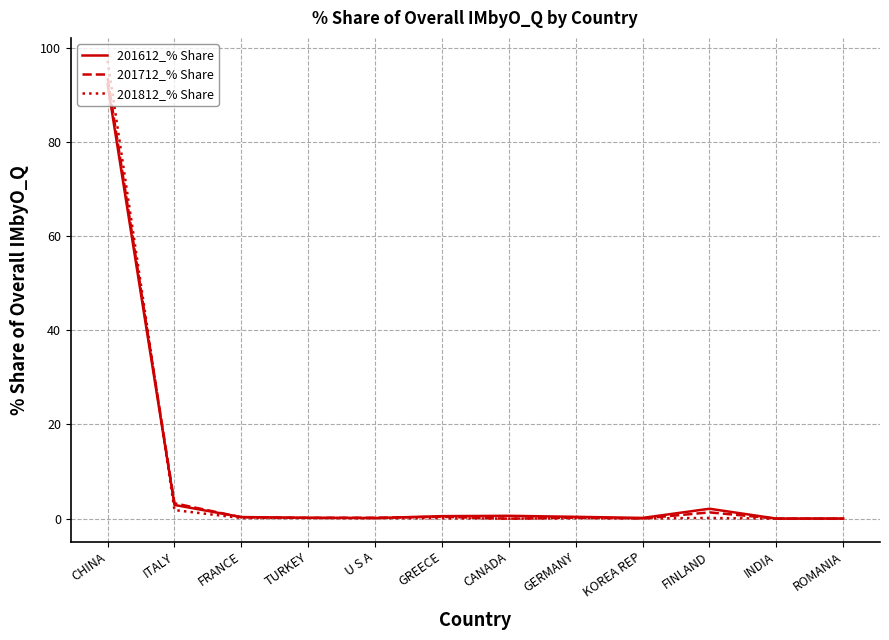

List the series in order of their peak value, lowest first.

201612_% Share, 201712_% Share, 201812_% Share